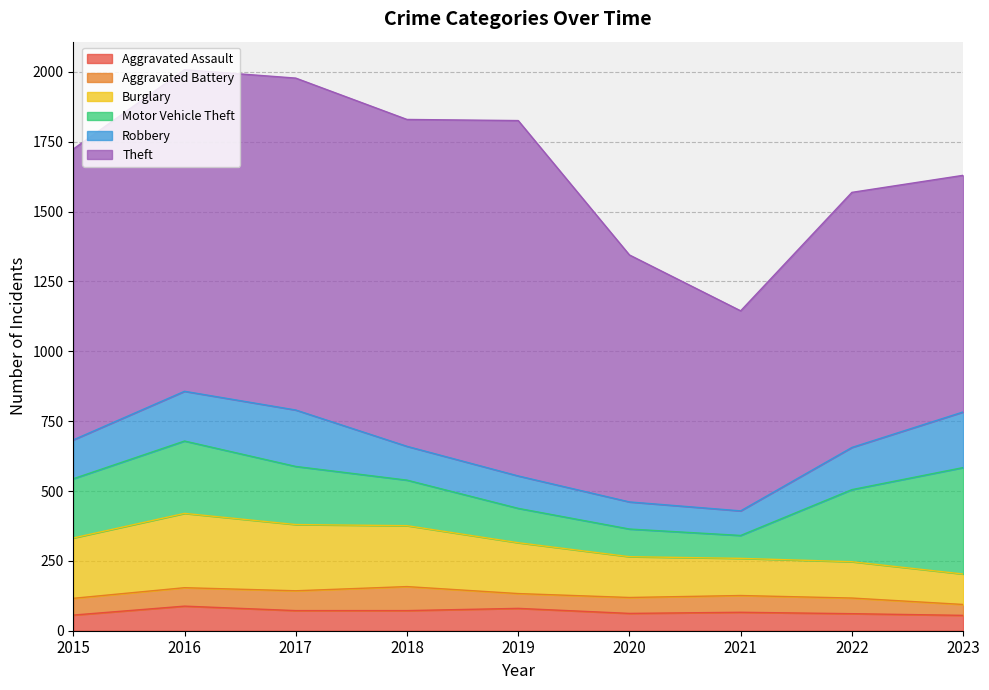

What is the spread (max minus min) of values at 2023?

808